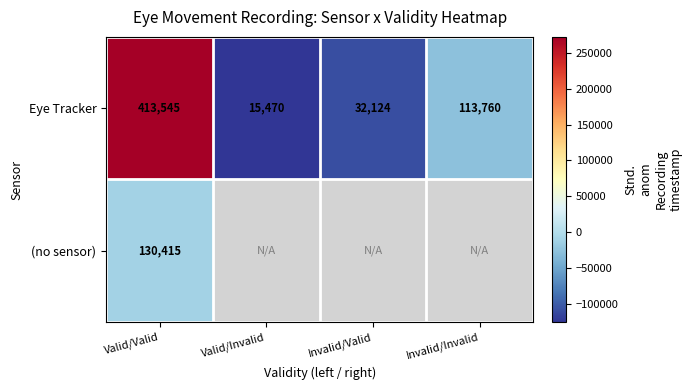

What is the total value across all series at Valid/Valid?

543960.0